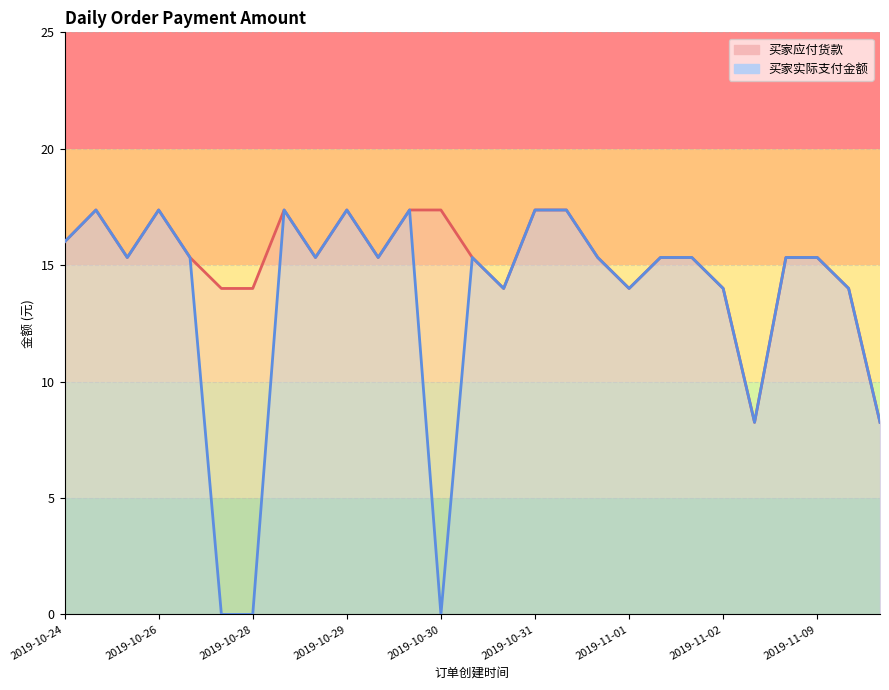

The 买家应付货款 series shows 20.0 at 2019-11-02. True or false?

False